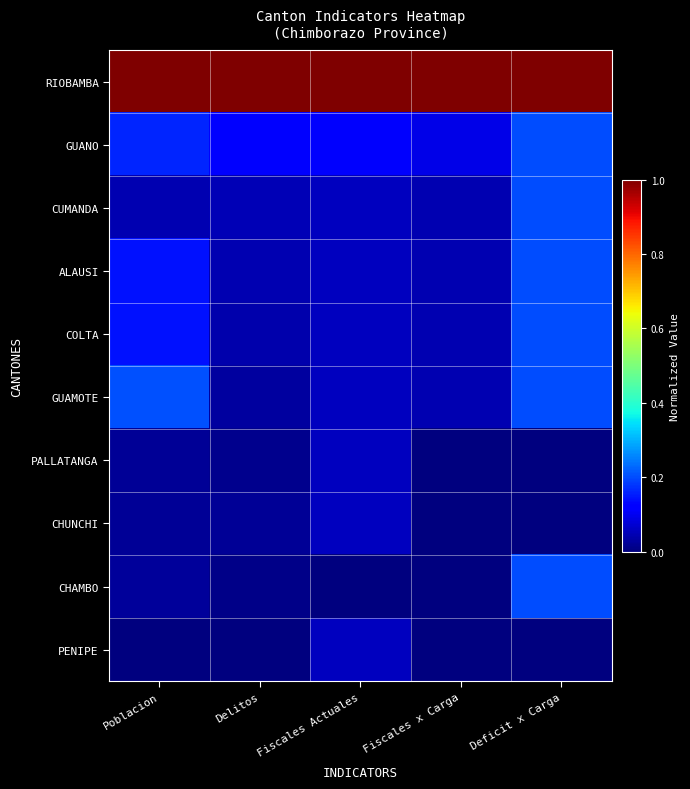

Which series has the widest spread of values?

CHAMBO